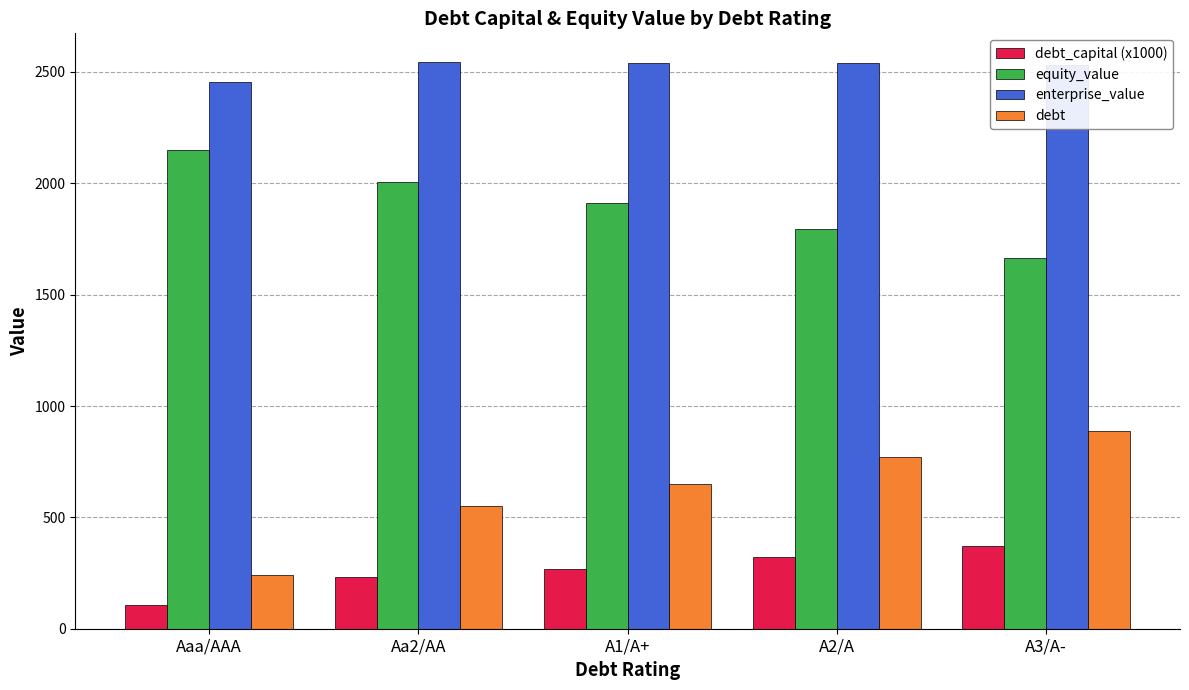

What is the difference between the highest and lowest values at Aa2/AA?

2316.0